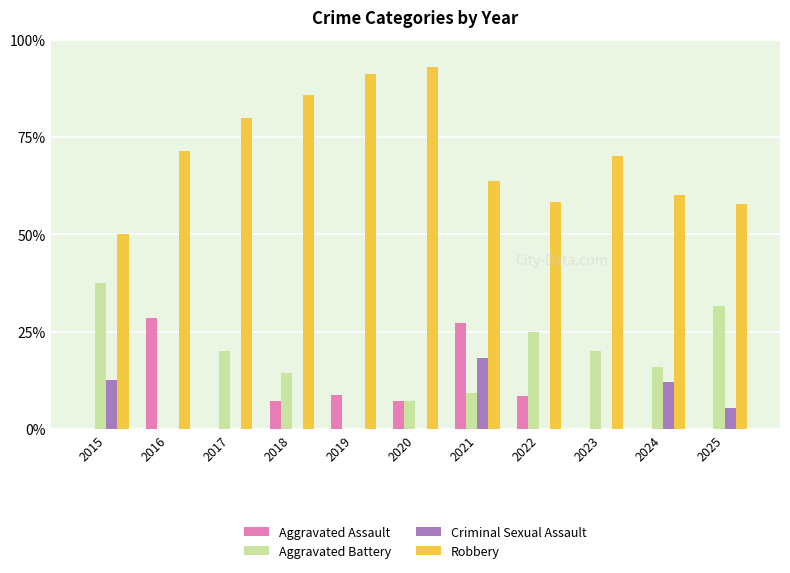

What is the sum of the Aggravated Battery values at 2024 and 2023?

36.0